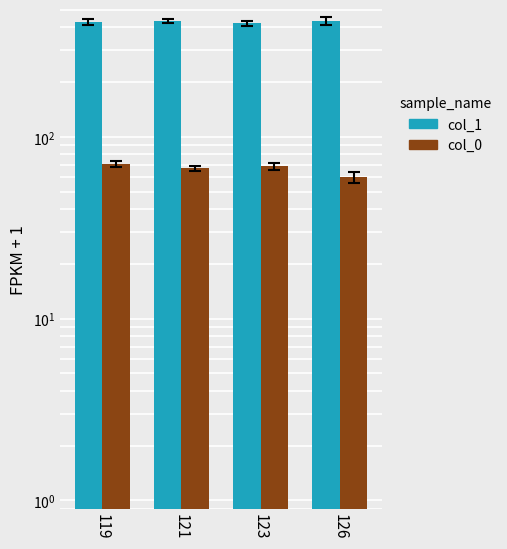

How many values in the col_0 series are below 69?

2